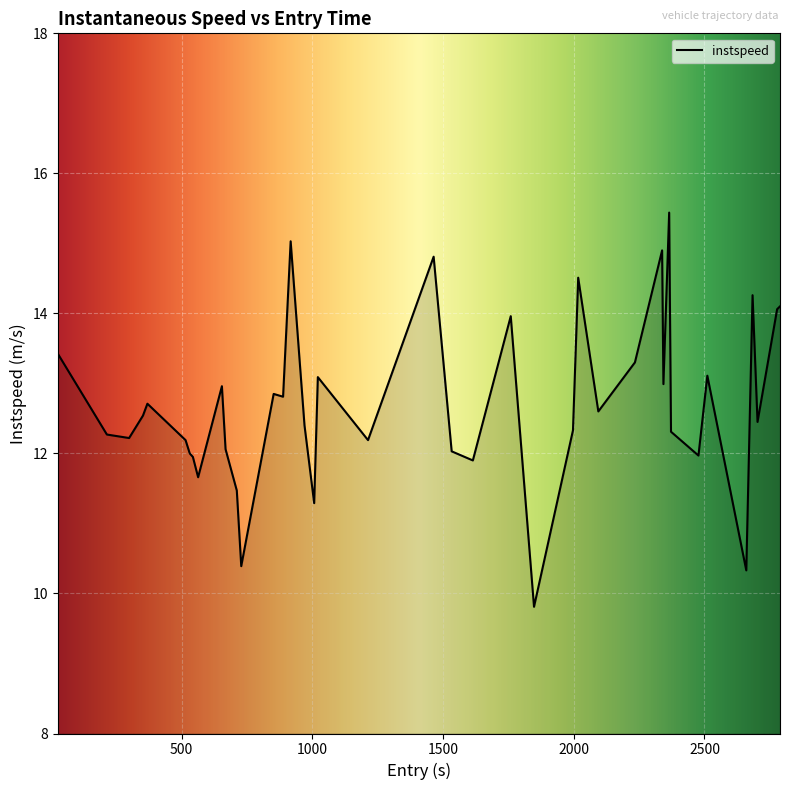

What is the difference between the maximum and minimum values?

5.6